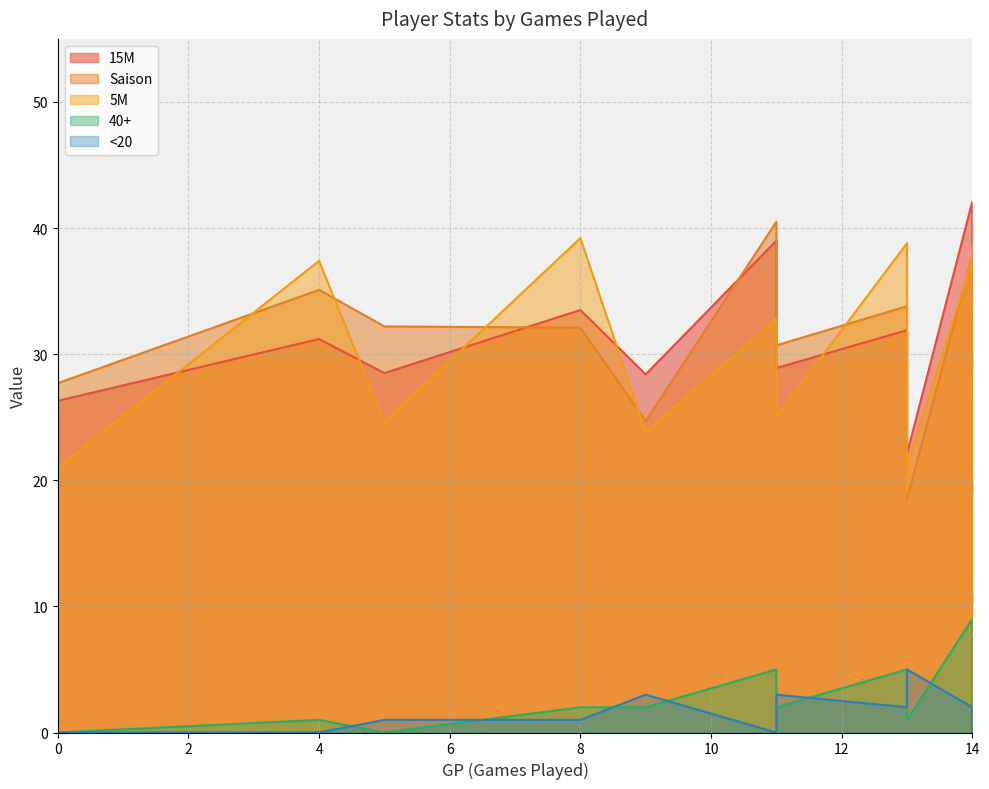

How many interior local peaks does the 40+ series have?

3